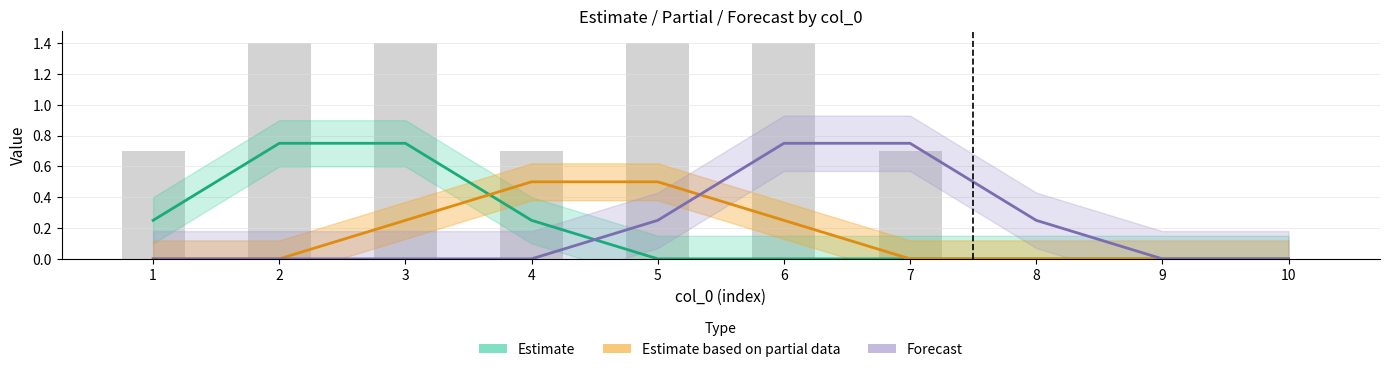

What is the difference between the Estimate values at 5 and 3?

0.8